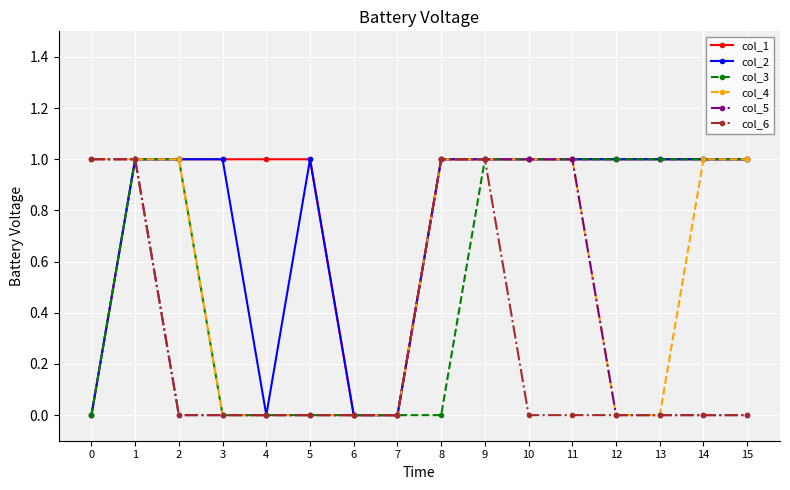

What is the difference between the second highest and minimum values in the col_3 series?

1